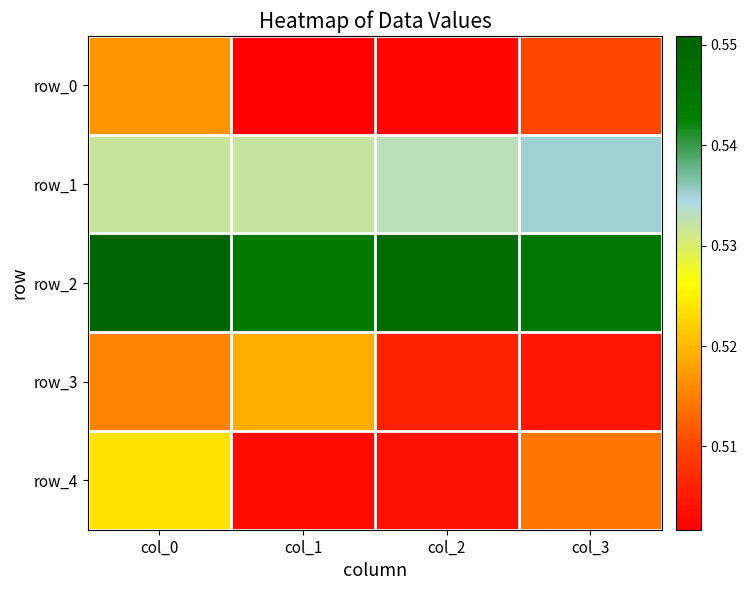

Which series changed the most between col_2 and col_3?

row_4